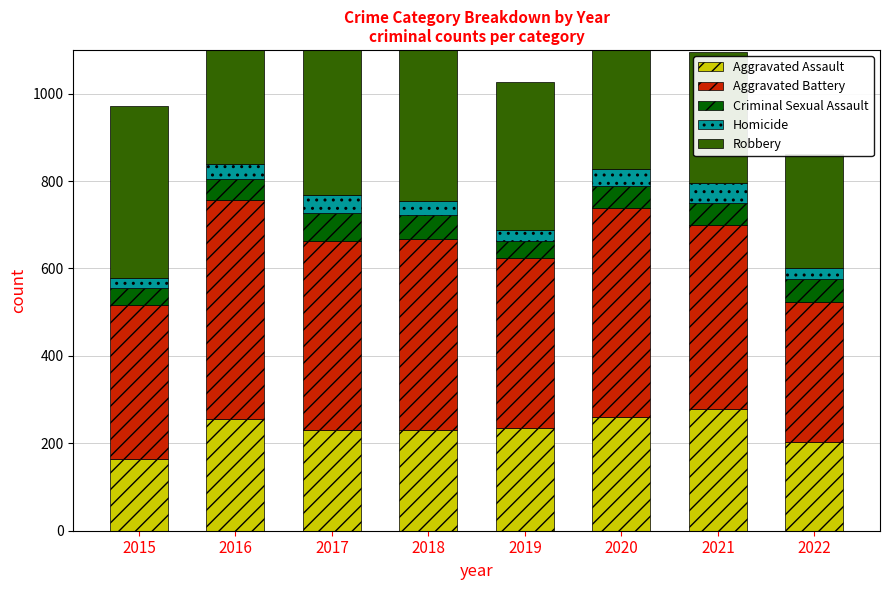

What are all the series names shown in the legend?

Aggravated Assault, Aggravated Battery, Criminal Sexual Assault, Homicide, Robbery